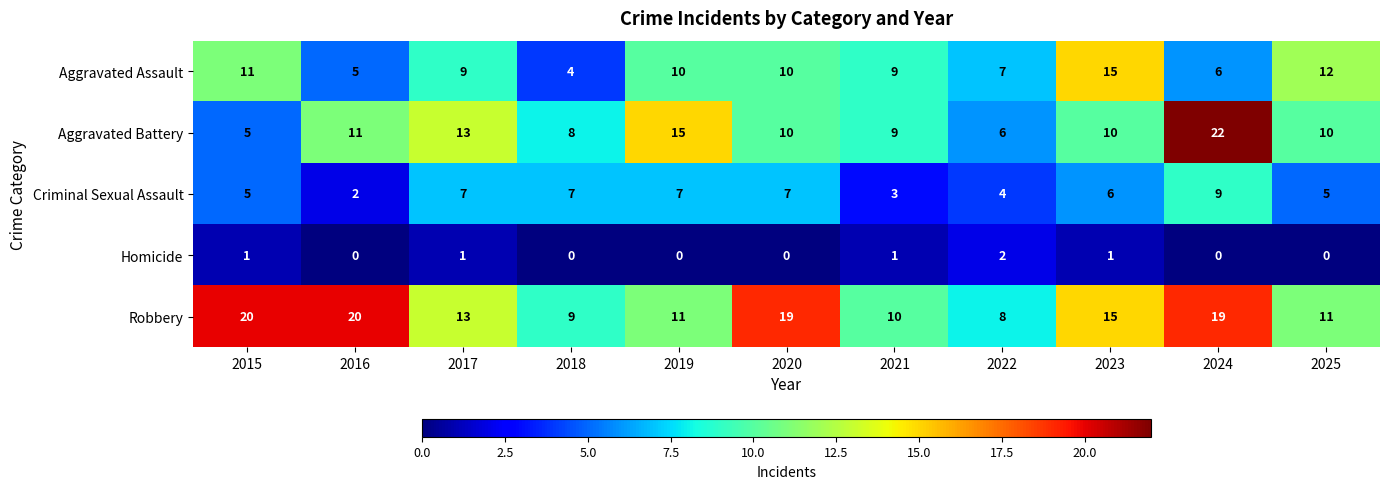

At 2022, list the series in order from largest to smallest.

Robbery, Aggravated Assault, Aggravated Battery, Criminal Sexual Assault, Homicide